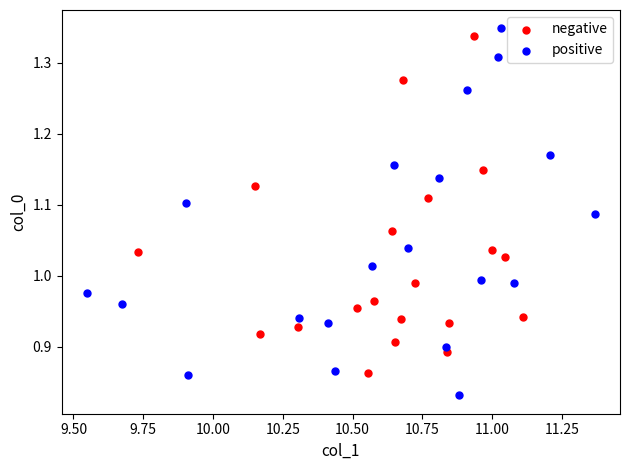

Which series contains the lowest Y value?

positive